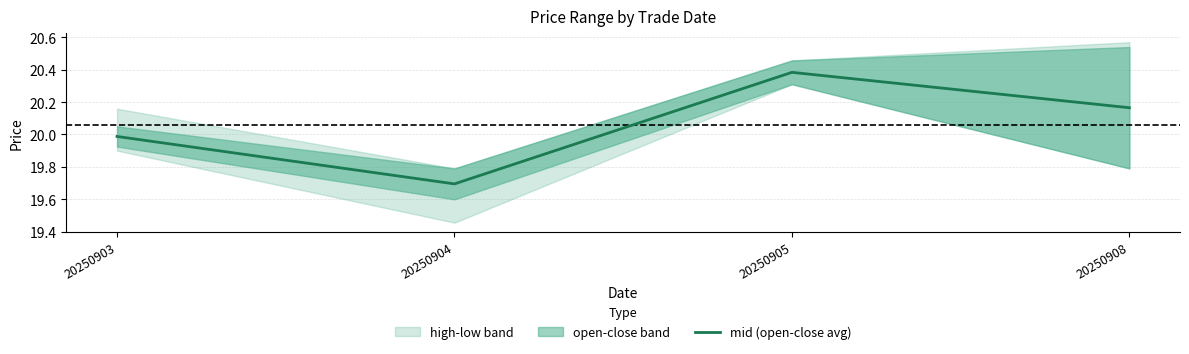

Reading left to right, extract all data points from this chart.

20.0	19.7	20.4	20.2